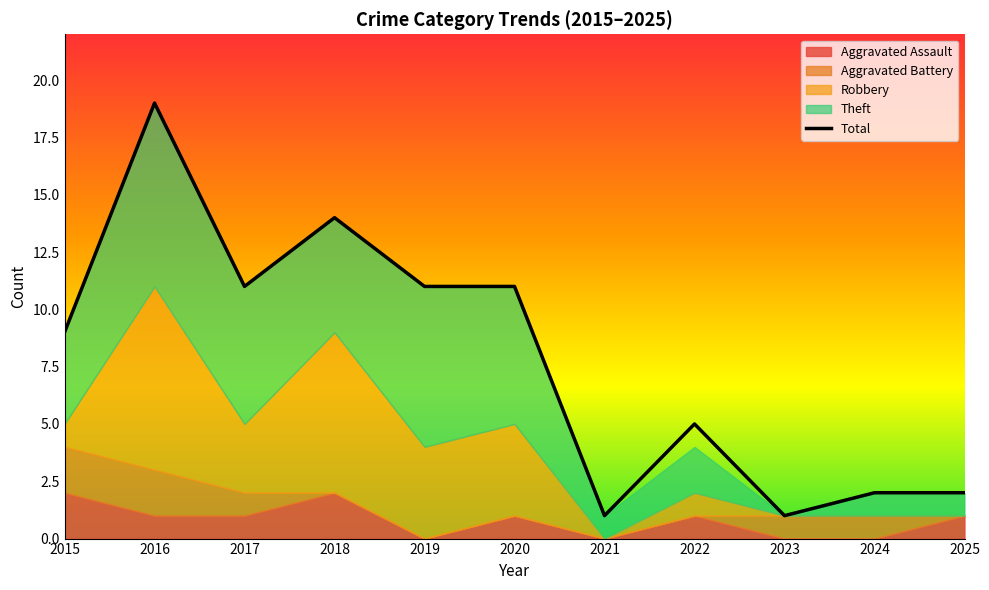

Rank the categories by value from lowest to highest.

2021, 2023, 2024, 2025, 2022, 2015, 2017, 2019, 2020, 2018, 2016